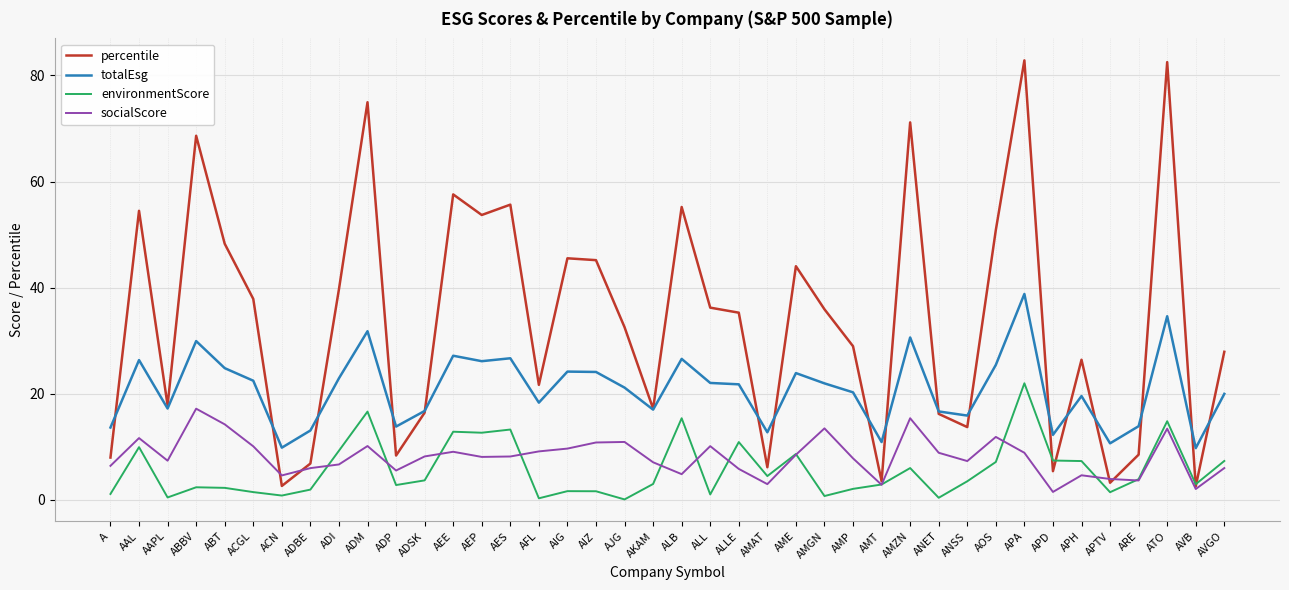

Is the value of totalEsg at ANET greater than the value of percentile at APTV?

Yes